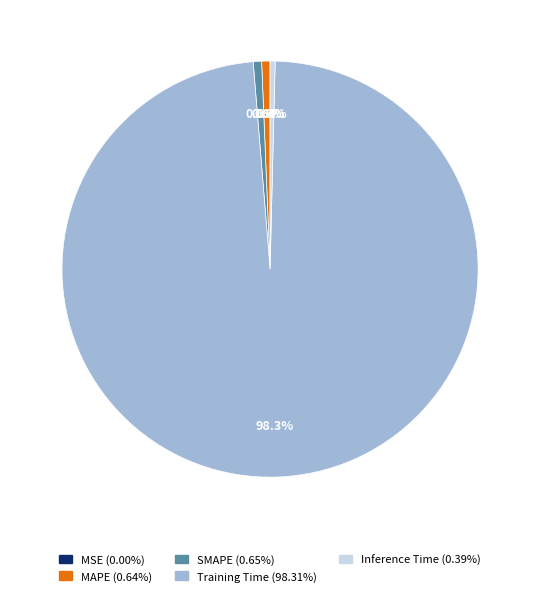

Combined, what portion of the pie is MAPE and Training Time?

99.0%